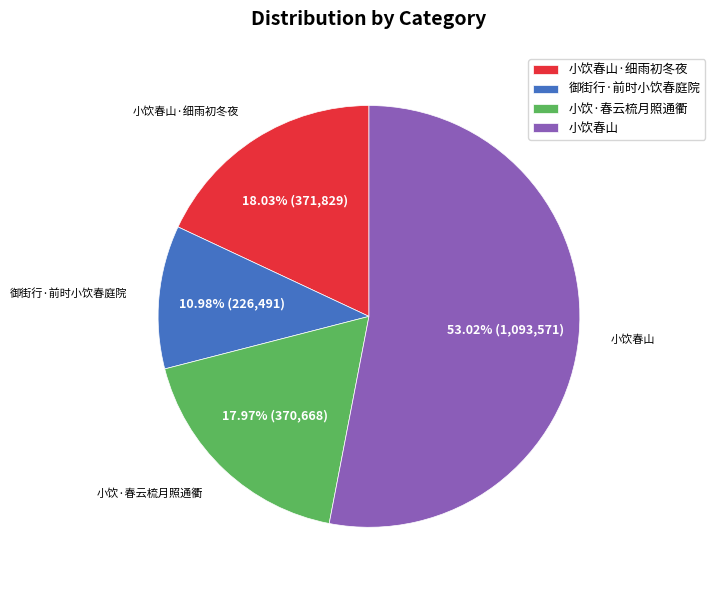

What is the majority slice?

小饮春山